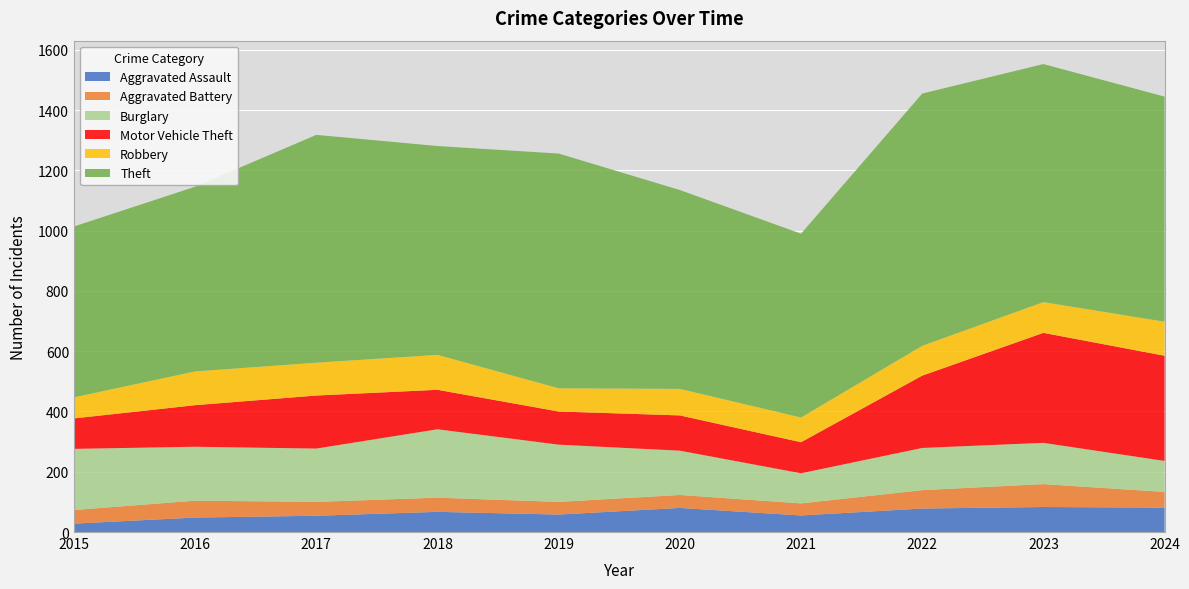

Reading left to right, transcribe all the data shown in this chart.

Aggravated Assault: 2015=28	2016=48	2017=54	2018=67	2019=58	2020=80	2021=55	2022=78	2023=83	2024=81
Aggravated Battery: 2015=45	2016=56	2017=46	2018=47	2019=42	2020=43	2021=40	2022=61	2023=76	2024=52
Burglary: 2015=203	2016=179	2017=177	2018=227	2019=190	2020=147	2021=100	2022=140	2023=137	2024=103
Motor Vehicle Theft: 2015=101	2016=138	2017=176	2018=131	2019=110	2020=117	2021=103	2022=240	2023=365	2024=349
Robbery: 2015=70	2016=112	2017=109	2018=116	2019=77	2020=88	2021=82	2022=99	2023=102	2024=113
Theft: 2015=567	2016=613	2017=756	2018=693	2019=779	2020=660	2021=610	2022=837	2023=790	2024=747